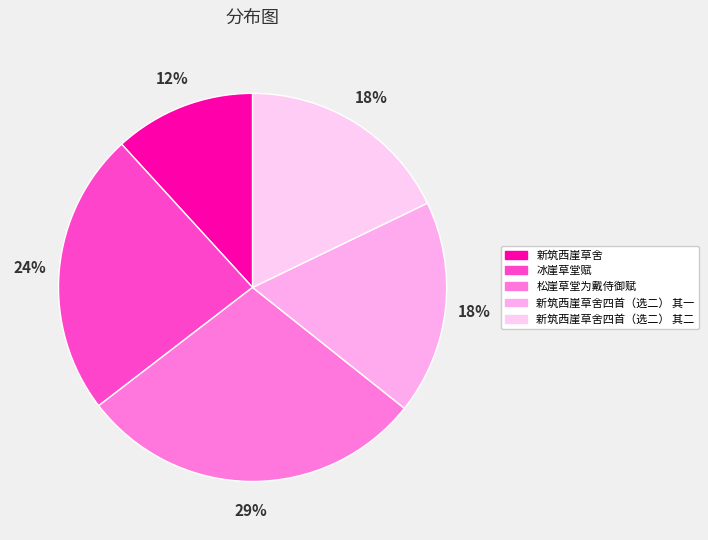

To the nearest percent, what portion does 冰崖草堂赋 represent?

24%